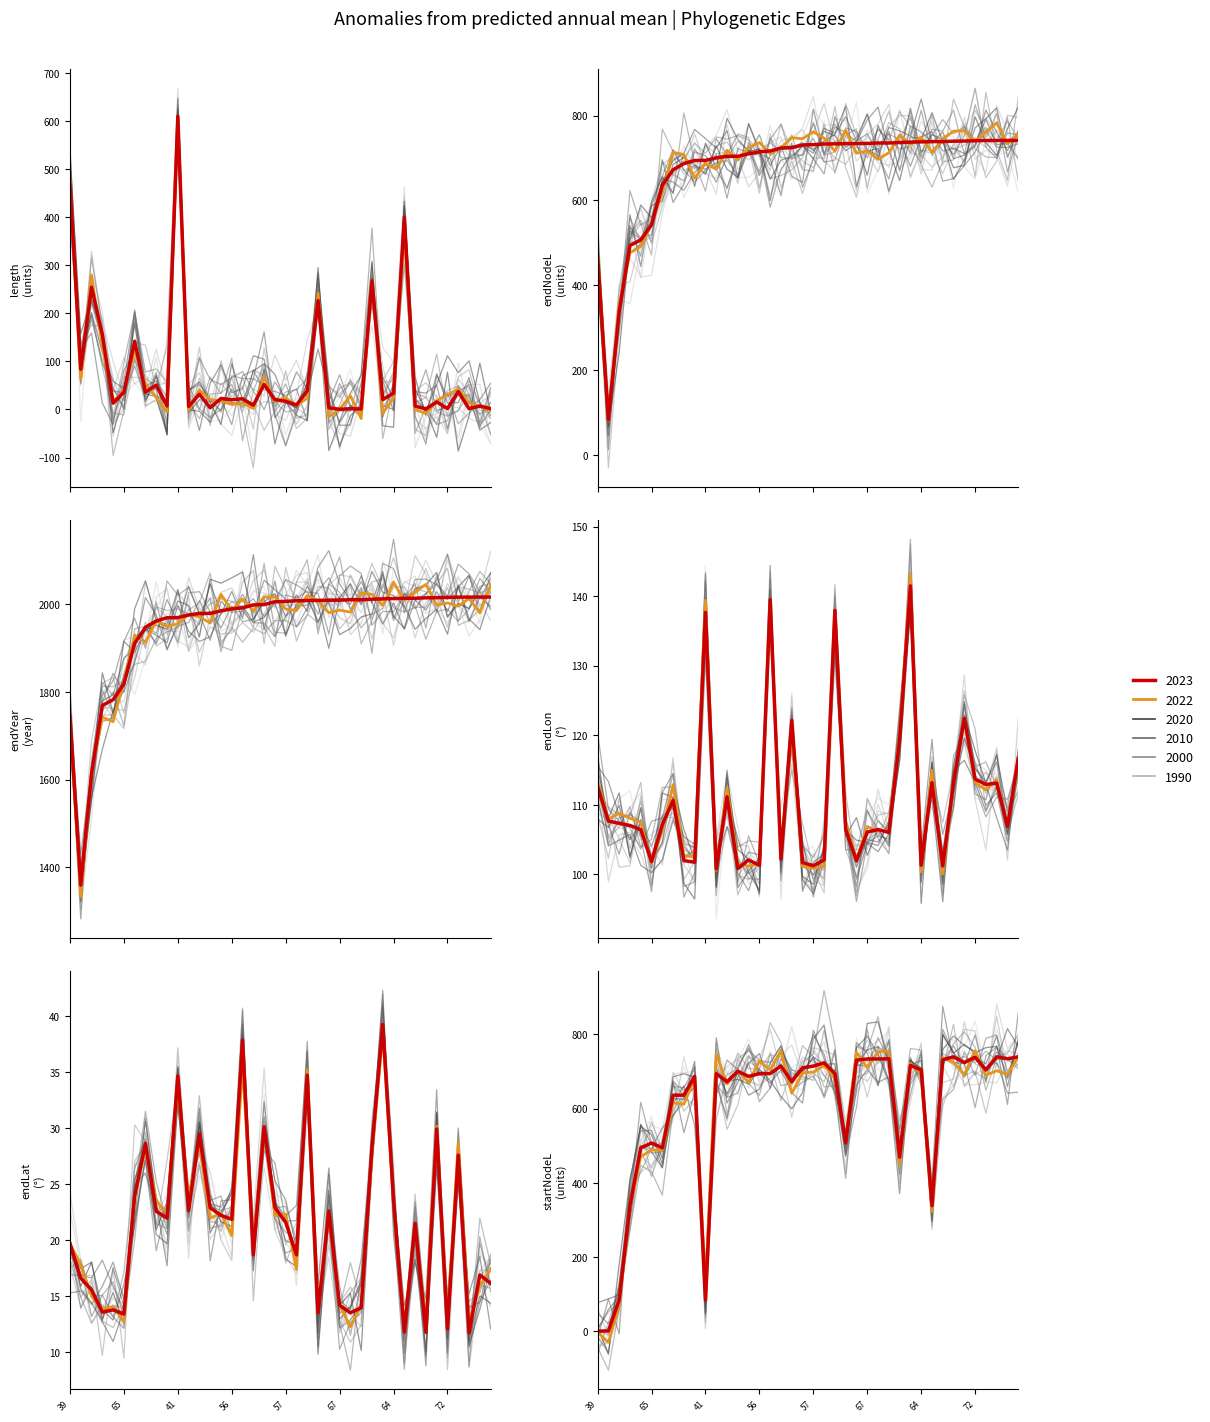

In endNodeL, how many points are lower than both neighbors (excluding endpoints)?

1